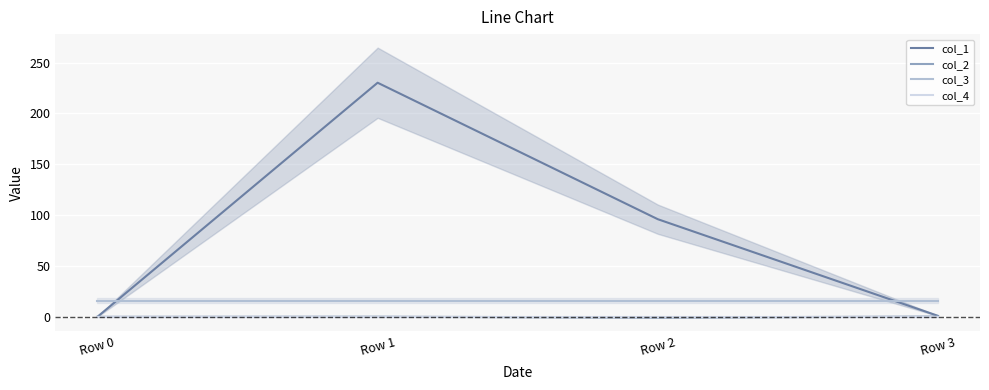

Which series has the largest total across all categories?

col_1